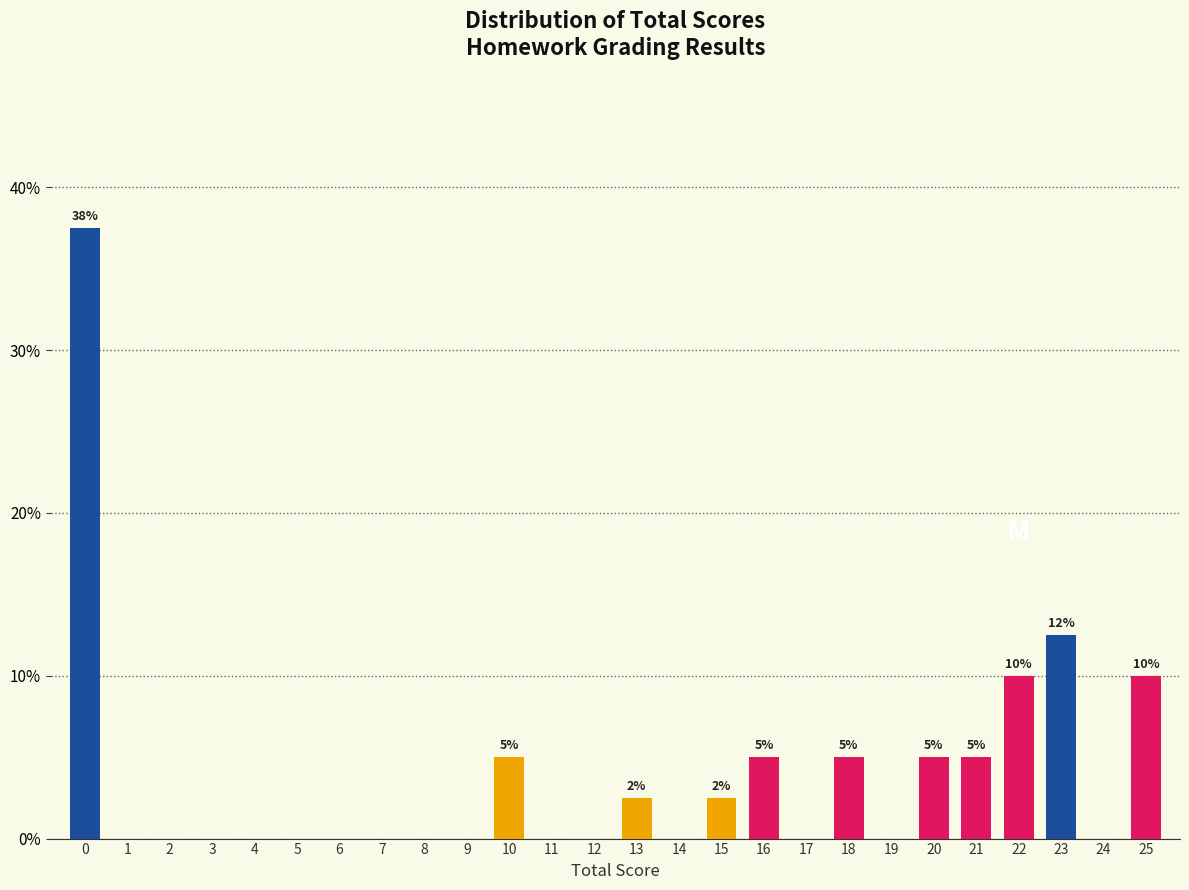

Reading right to left, extract all data points from this chart.

25=10.0	24=0.0	23=12.5	22=10.0	21=5.0	20=5.0	19=0.0	18=5.0	17=0.0	16=5.0	15=2.5	14=0.0	13=2.5	12=0.0	11=0.0	10=5.0	9=0.0	8=0.0	7=0.0	6=0.0	5=0.0	4=0.0	3=0.0	2=0.0	1=0.0	0=37.5